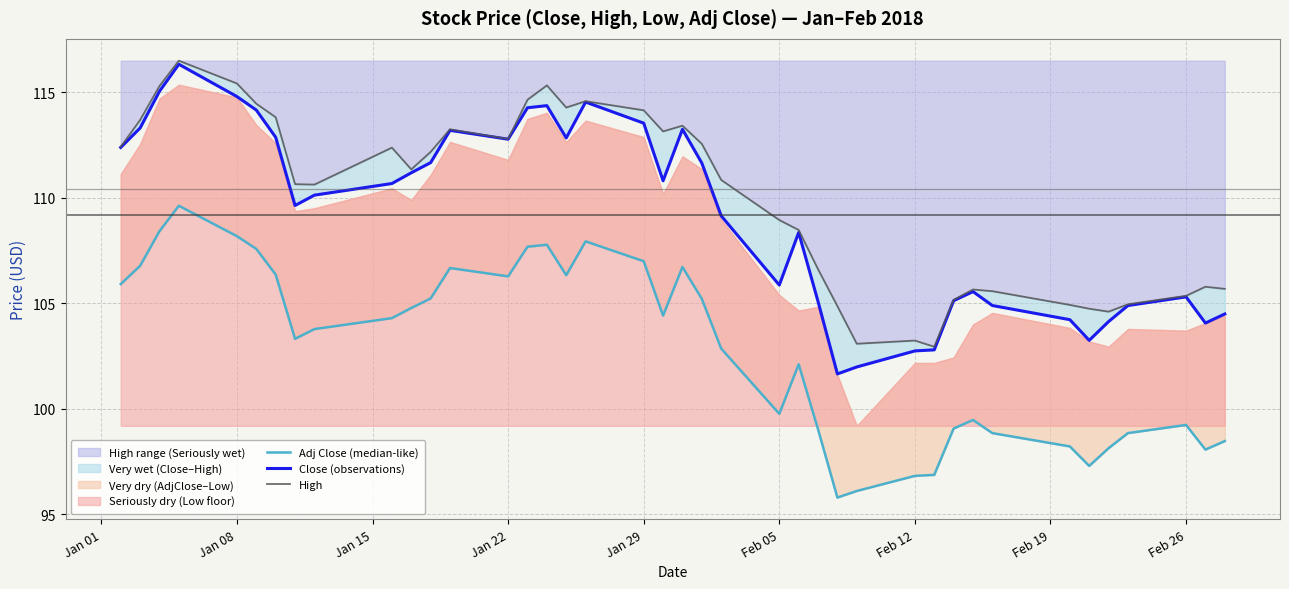

What is the value of the Adj Close (median-like) point at the 18th from the left?

107.9